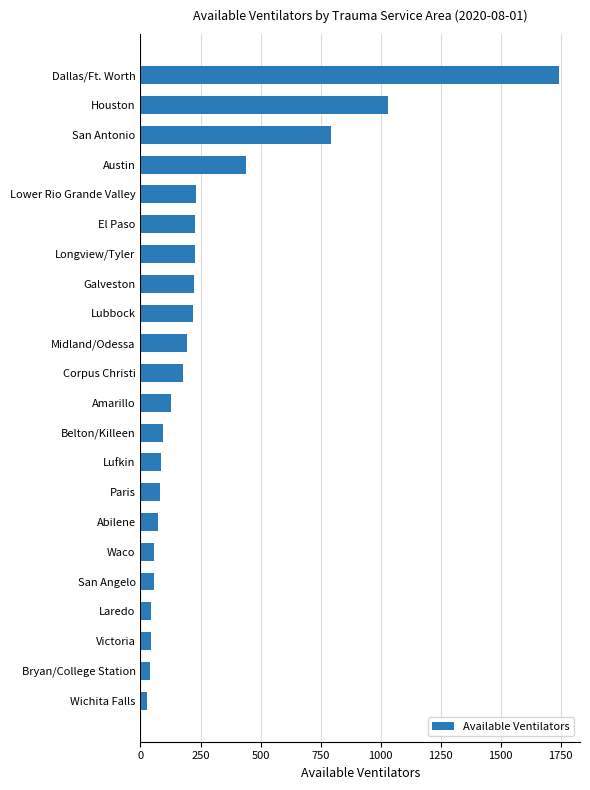

At which label is the value closest to 886?

San Antonio